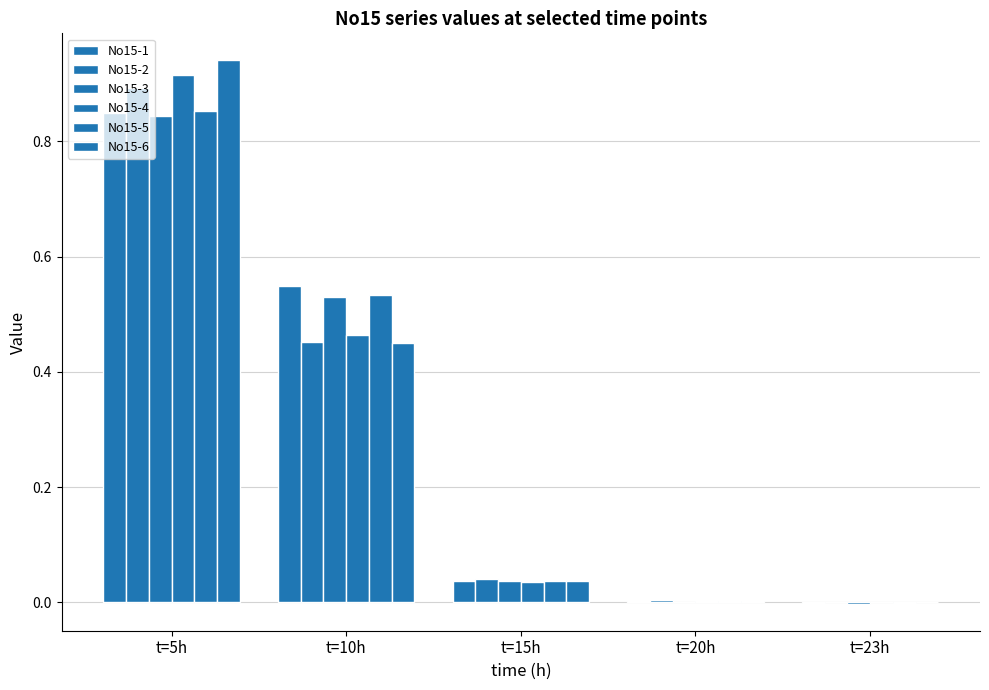

Count the number of categories in the chart.

5